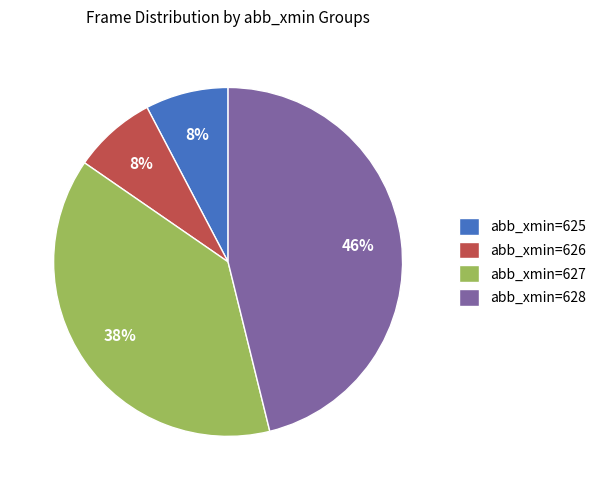

Does any single category account for the majority?

No